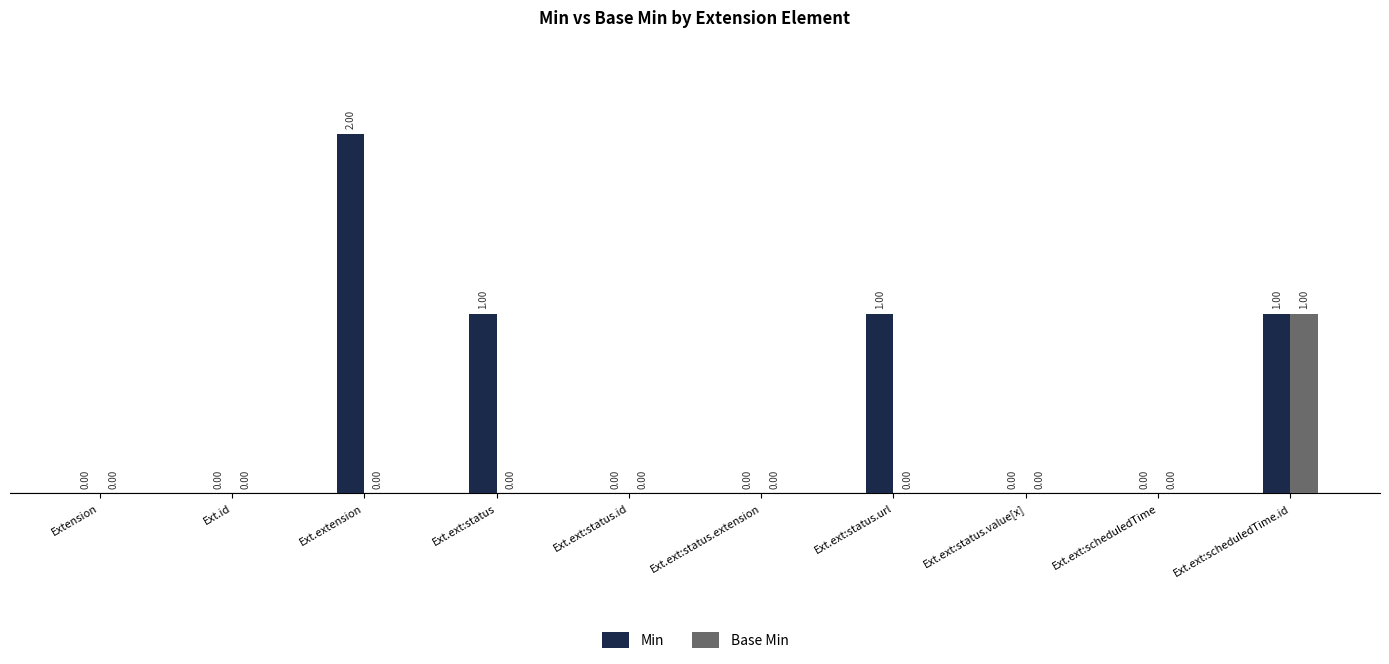

Reading left to right, transcribe all the data shown in this chart.

Min: 0	0	2	1	0	0	1	0	0	1
Base Min: 0	0	0	0	0	0	0	0	0	1